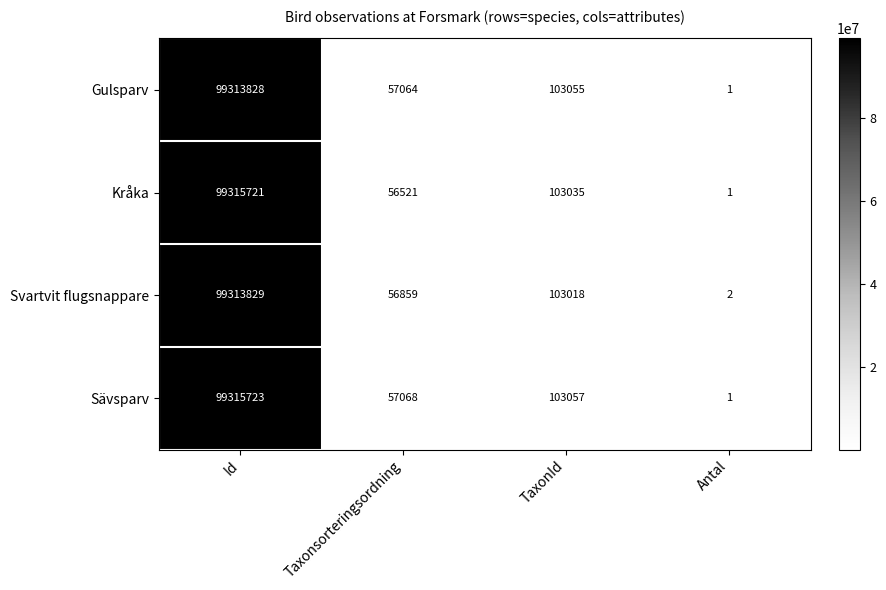

What is the sum of all Gulsparv values?

99473948